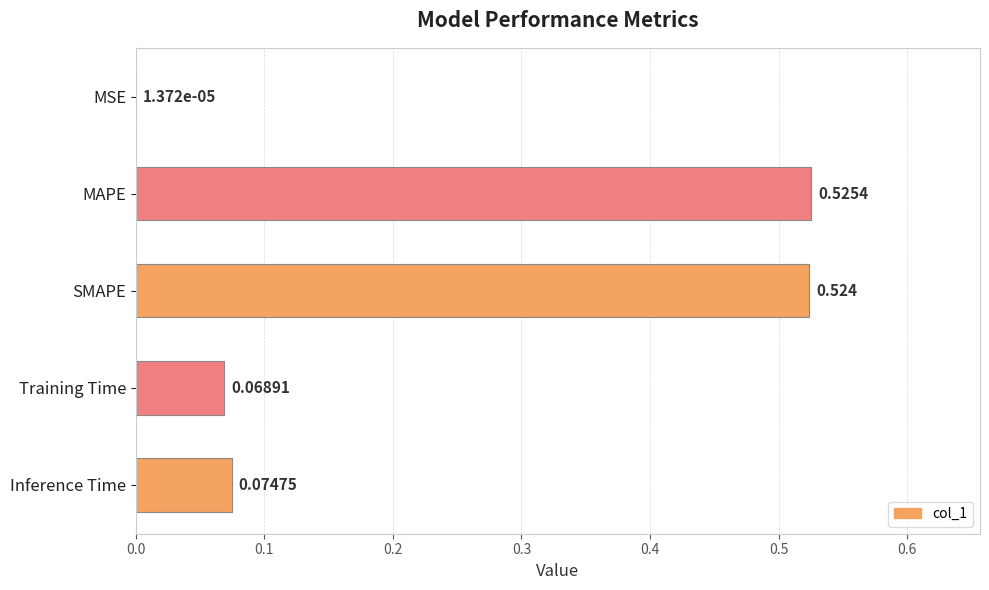

Which category has the highest value across all series?

MAPE